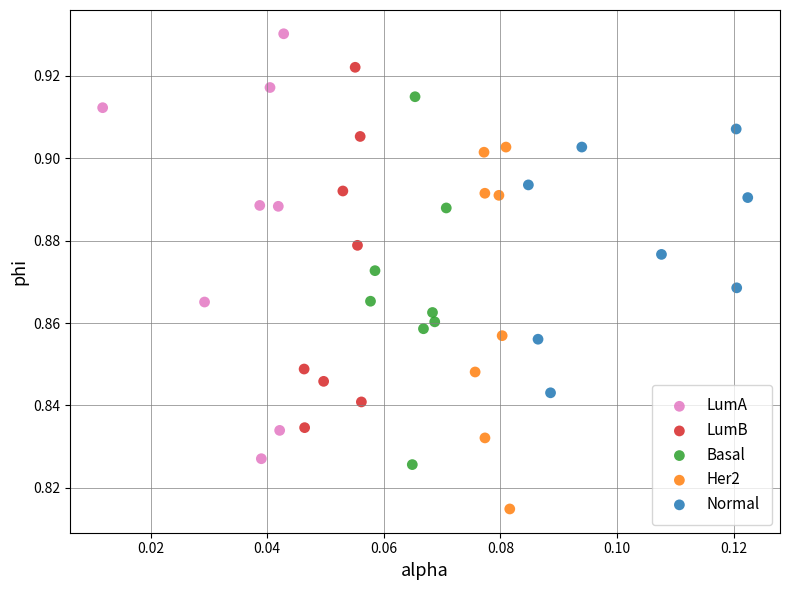

What are all the series names shown in the legend?

LumA, LumB, Basal, Her2, Normal